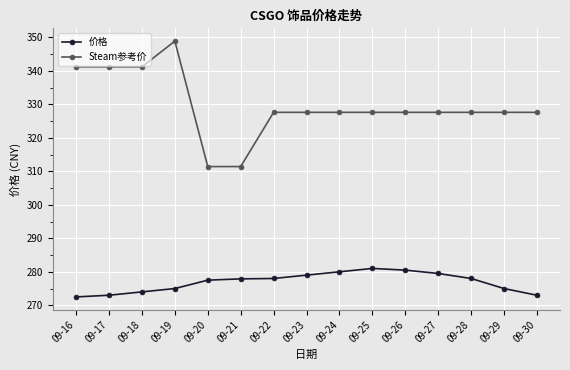

True or false: 价格 has more than 0 points higher than both neighbors.

True